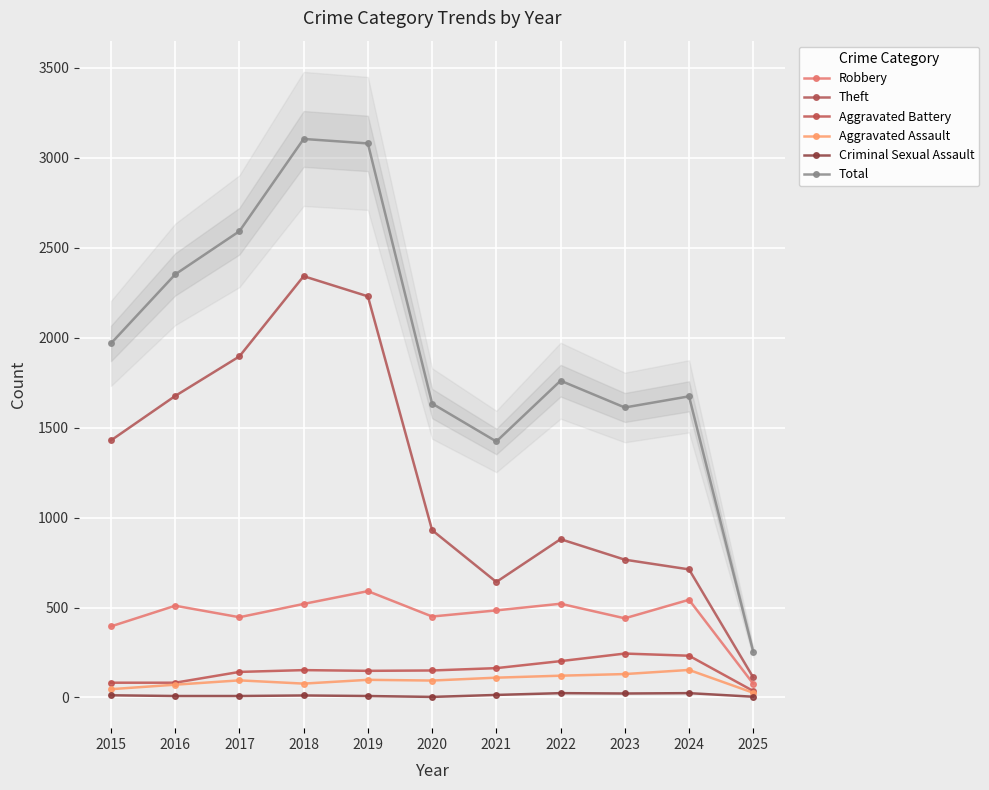

In Aggravated Assault, how many points are lower than both neighbors (excluding endpoints)?

2